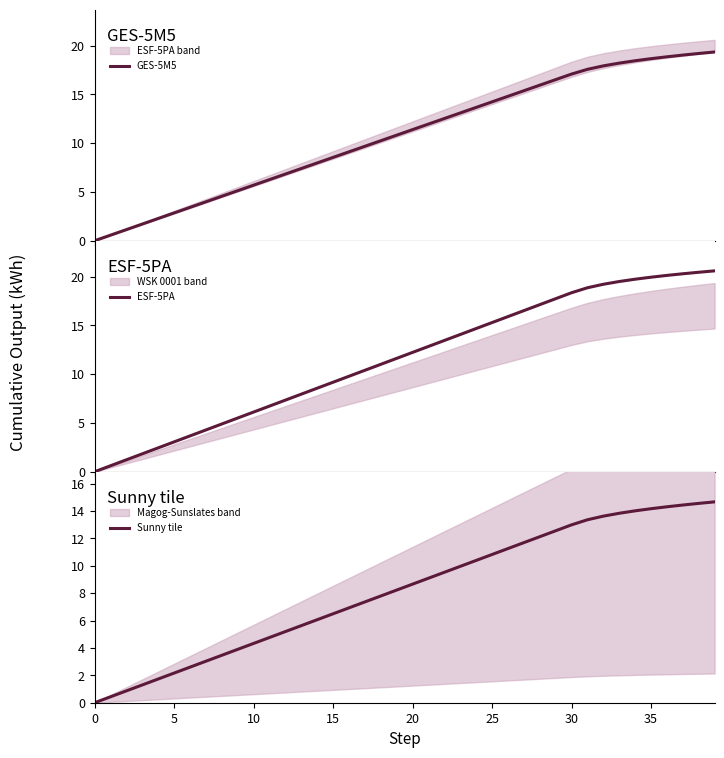

At which label does Sunny tile first exceed 8?

19